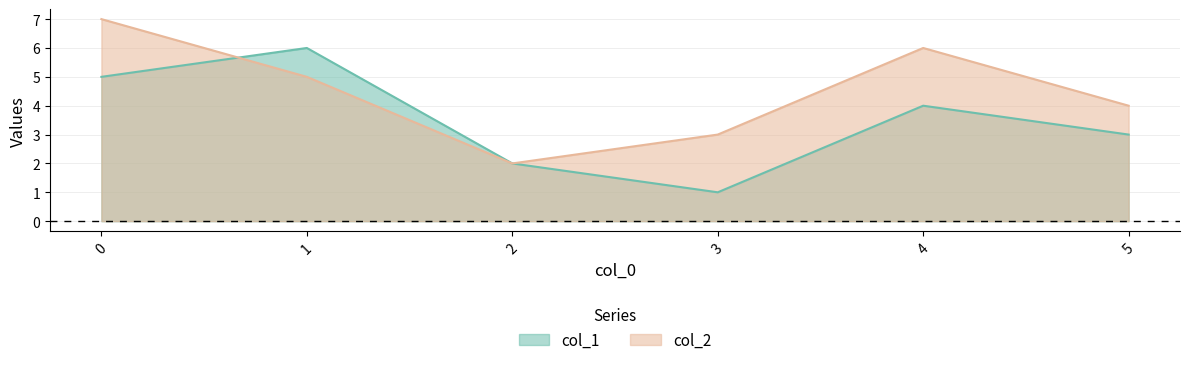

At 2, list the series in order from largest to smallest.

col_1, col_2